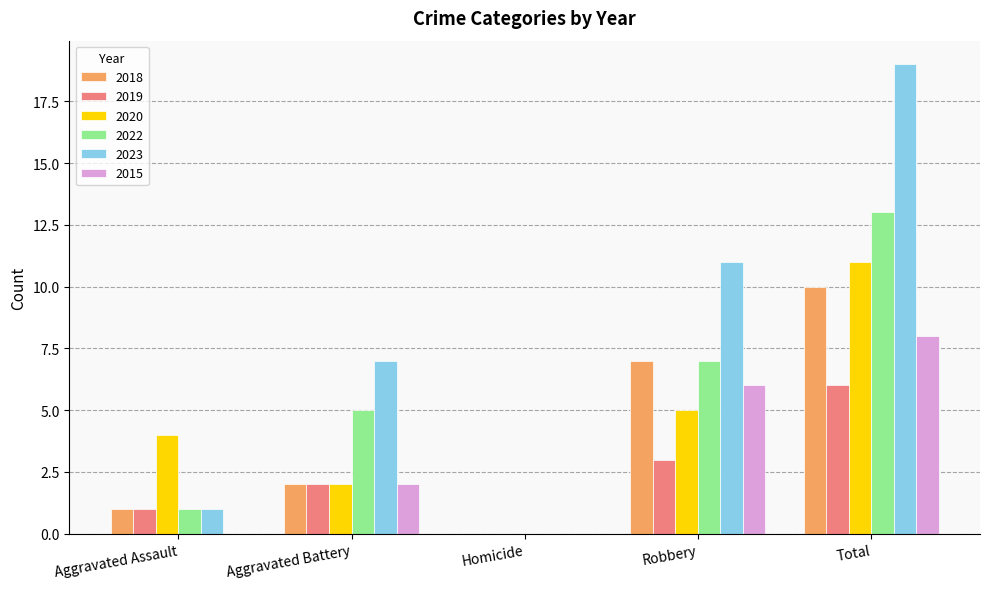

Are the bars grouped side by side (vs. stacked)?

Yes